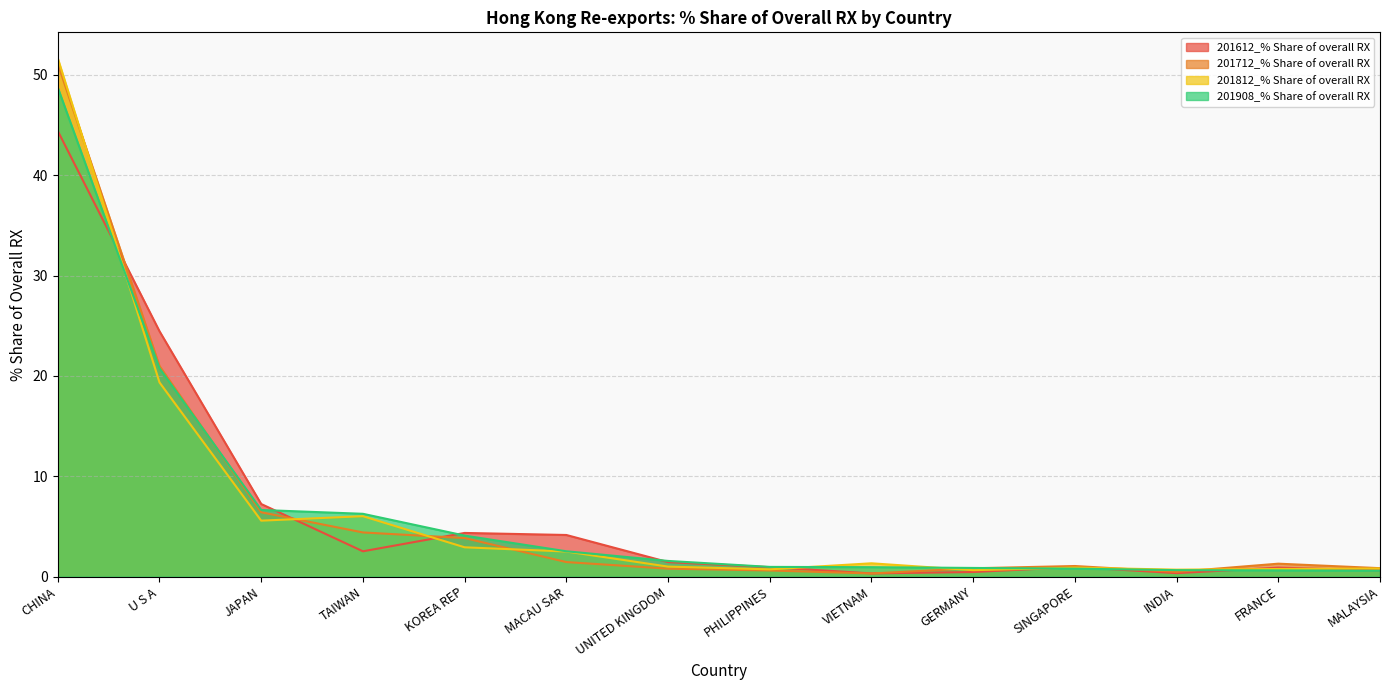

How many data points in 201908_% Share of overall RX are above 1?

7